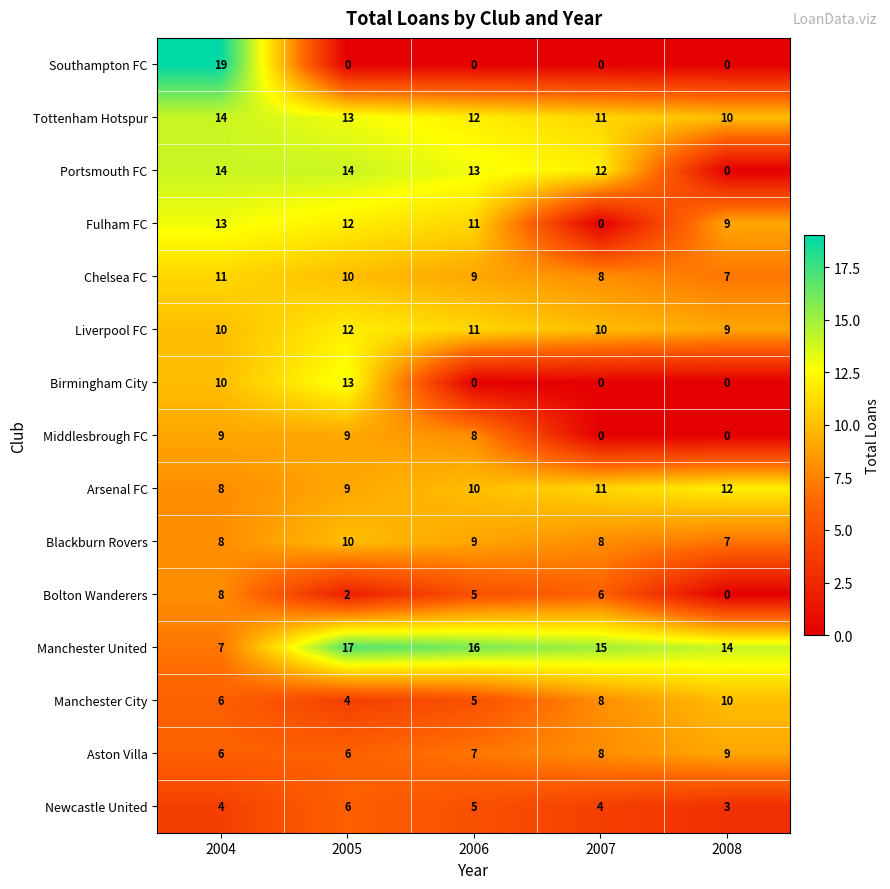

How many Manchester United values are between 14 and 16?

3